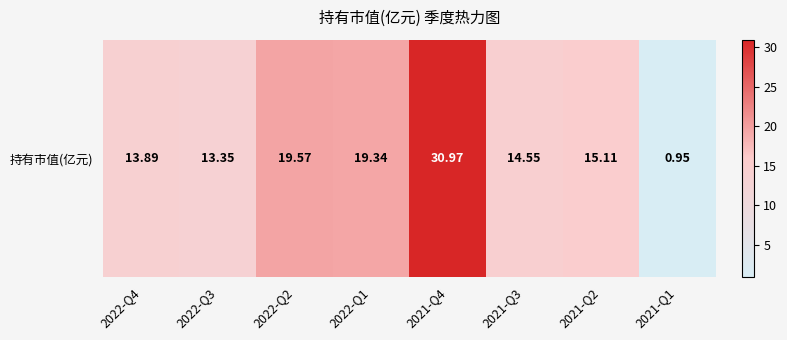

List the labels in order of value, largest first.

2021-Q4, 2022-Q2, 2022-Q1, 2021-Q2, 2021-Q3, 2022-Q4, 2022-Q3, 2021-Q1